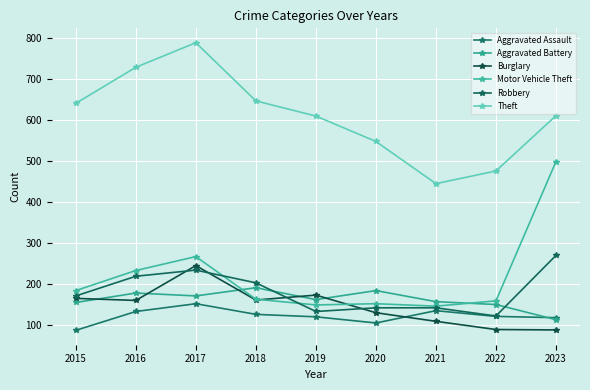

How many series are shown in this chart?

6